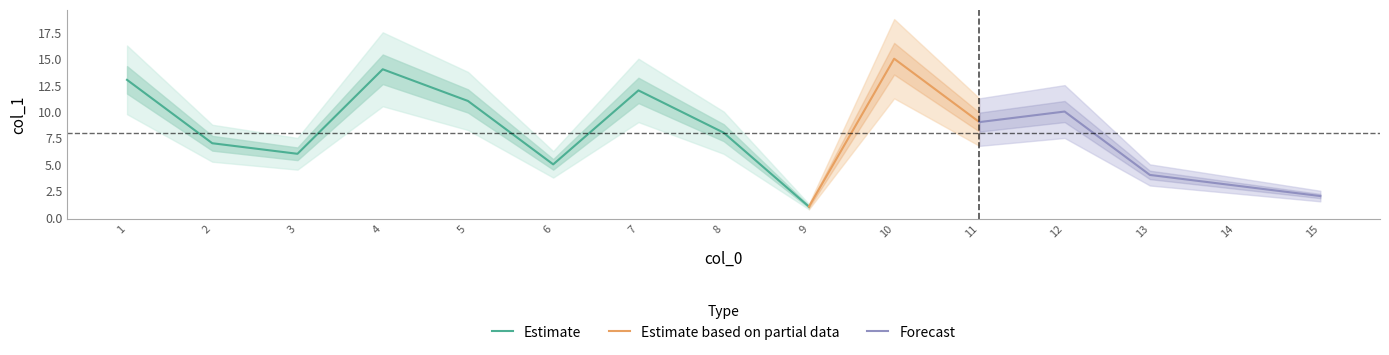

Rank the categories by value from highest to lowest.

10, 4, 1, 7, 5, 12, 11, 8, 2, 3, 6, 13, 14, 15, 9